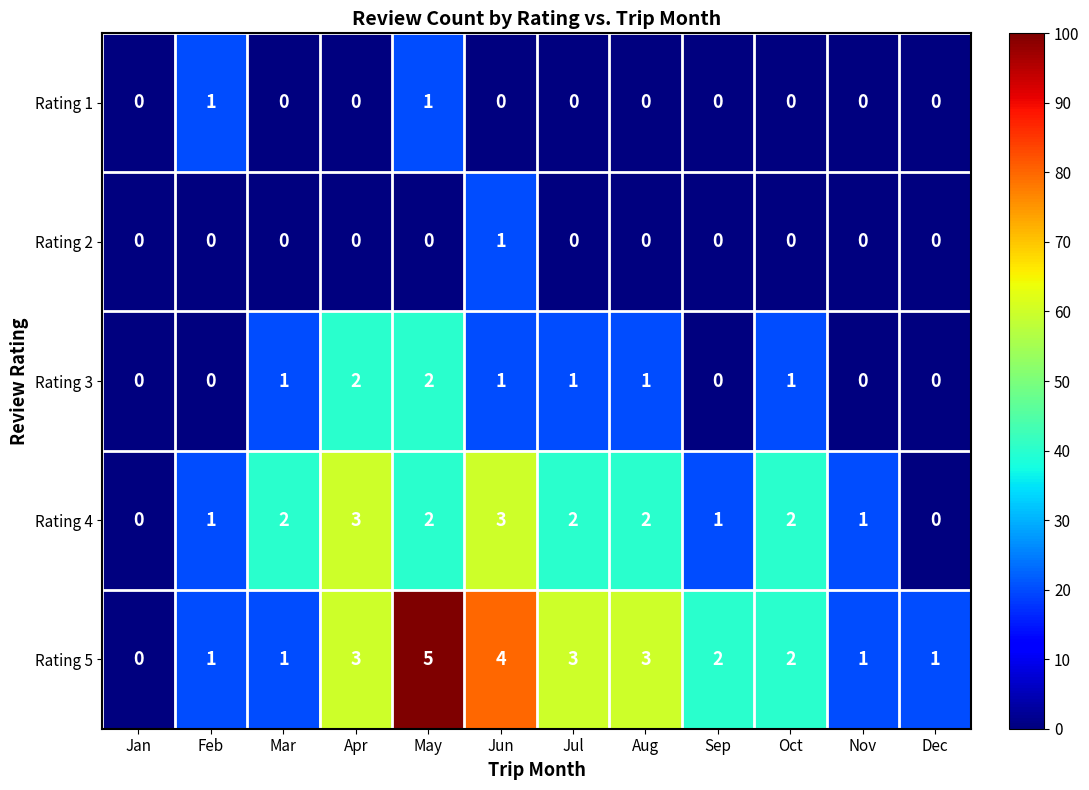

Which series has the largest range (max minus min)?

Rating 5